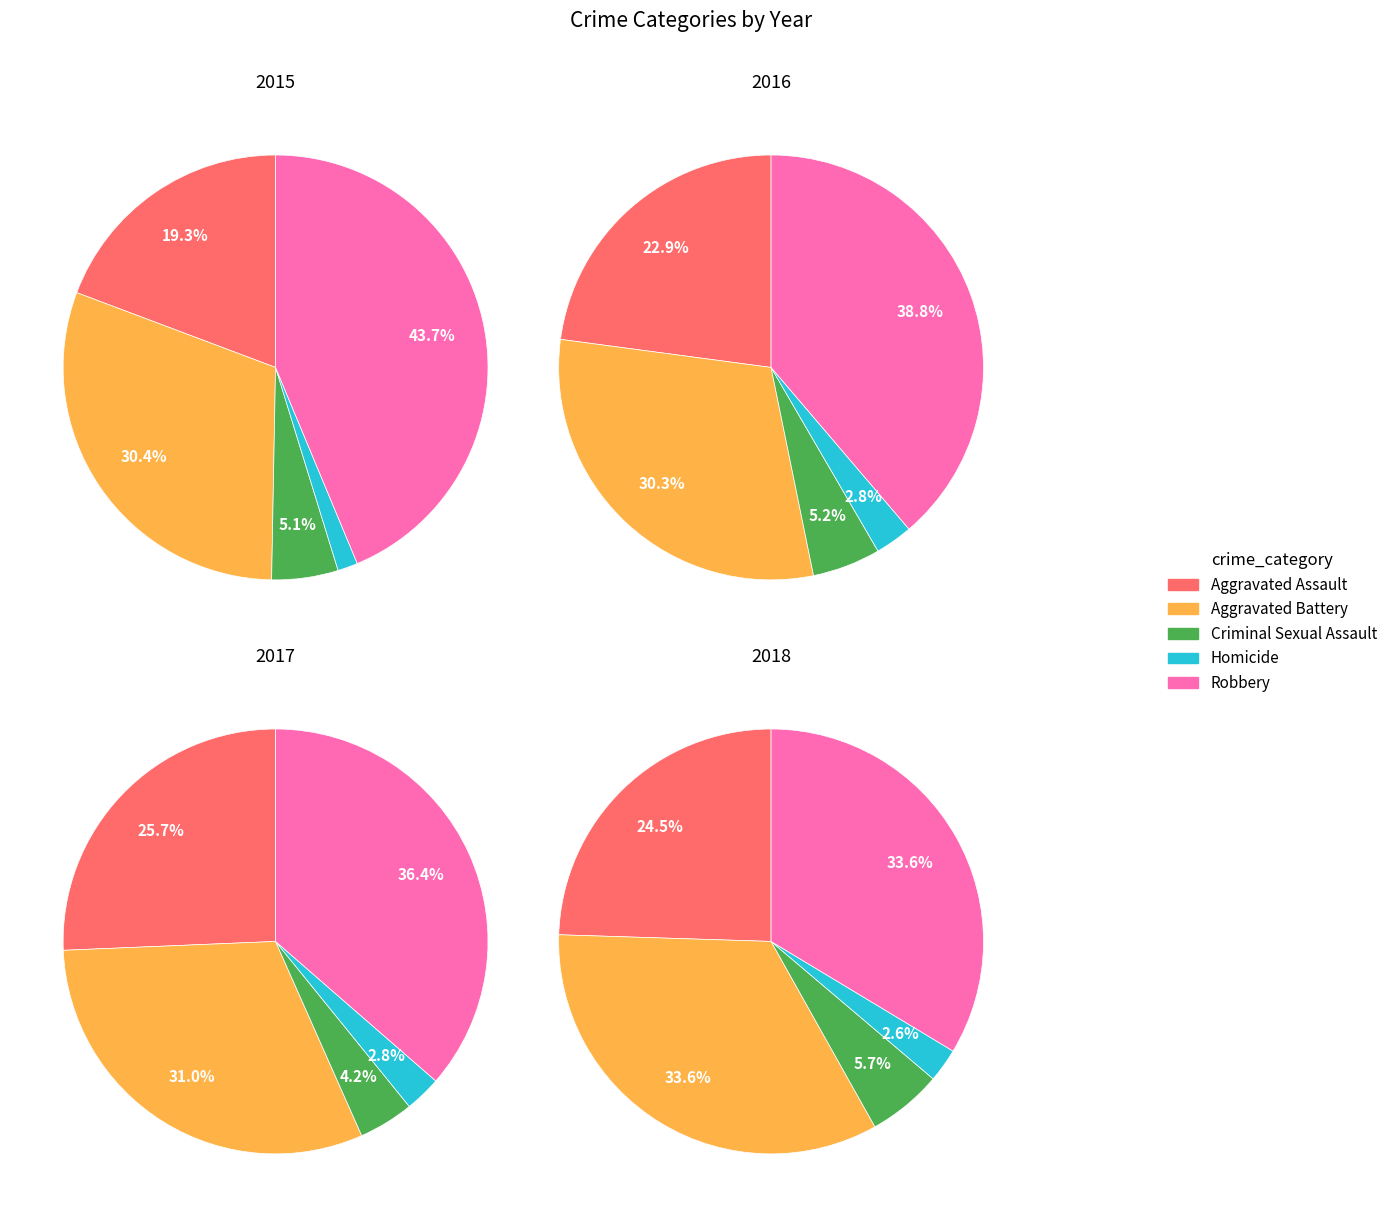

To the nearest percent, what is the combined percentage of Aggravated Assault and Aggravated Battery?

50%